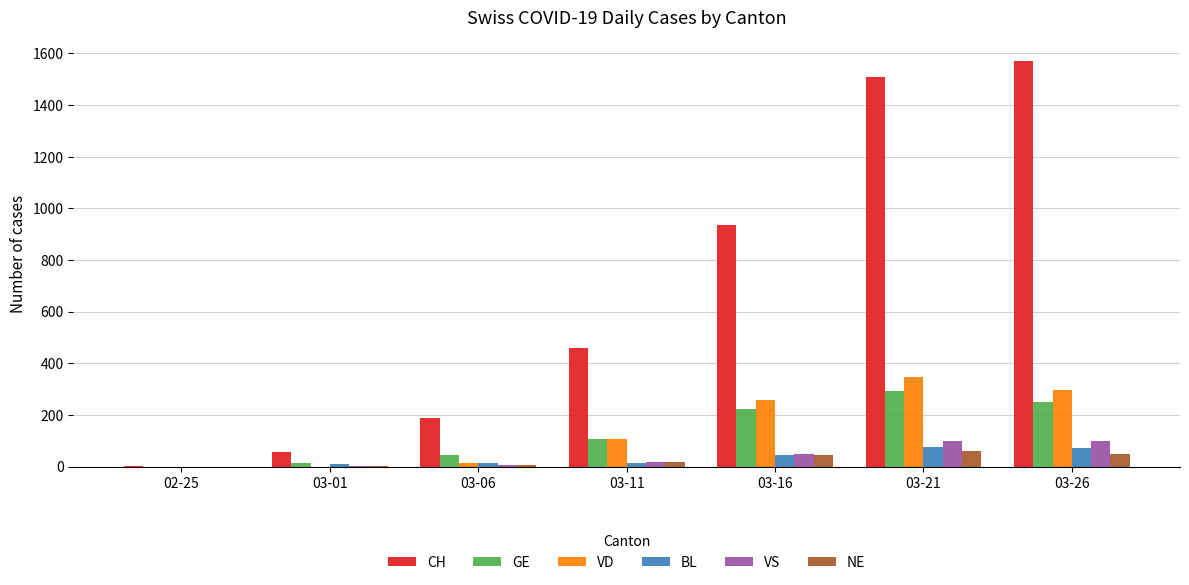

What is the maximum value for NE?

62